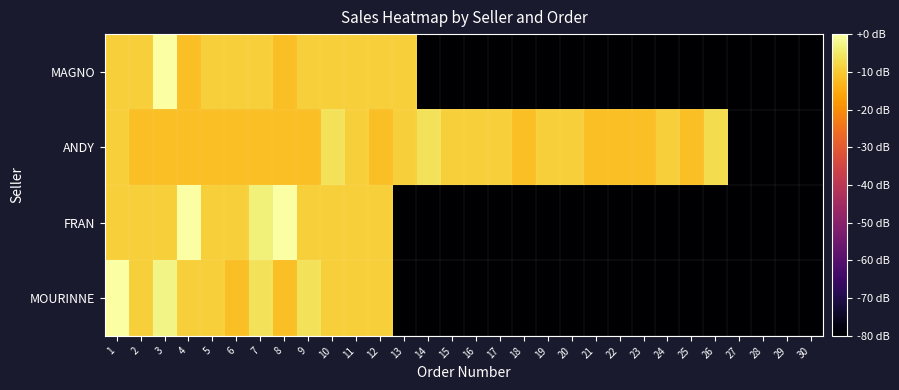

Reading left to right, extract all data points from this chart.

MAGNO: 1=-9.1	2=-9.1	3=0.0	4=-11.6	5=-9.1	6=-9.1	7=-9.1	8=-11.6	9=-9.1	10=-9.1	11=-9.1	12=-9.1	13=-9.1	14=-80.0	15=-80.0	16=-80.0	17=-80.0	18=-80.0	19=-80.0	20=-80.0	21=-80.0	22=-80.0	23=-80.0	24=-80.0	25=-80.0	26=-80.0	27=-80.0	28=-80.0	29=-80.0	30=-80.0
ANDY: 1=-9.1	2=-11.6	3=-11.6	4=-11.6	5=-11.6	6=-11.6	7=-11.6	8=-11.6	9=-11.6	10=-6.2	11=-9.1	12=-11.6	13=-9.1	14=-6.2	15=-9.1	16=-9.1	17=-9.1	18=-11.6	19=-9.1	20=-9.1	21=-11.6	22=-11.6	23=-11.6	24=-9.1	25=-11.6	26=-7.2	27=-80.0	28=-80.0	29=-80.0	30=-80.0
FRAN: 1=-9.1	2=-9.1	3=-9.1	4=0.0	5=-9.1	6=-9.1	7=-3.5	8=0.0	9=-9.1	10=-9.1	11=-9.1	12=-9.1	13=-80.0	14=-80.0	15=-80.0	16=-80.0	17=-80.0	18=-80.0	19=-80.0	20=-80.0	21=-80.0	22=-80.0	23=-80.0	24=-80.0	25=-80.0	26=-80.0	27=-80.0	28=-80.0	29=-80.0	30=-80.0
MOURINNE: 1=0.0	2=-9.1	3=-2.7	4=-9.1	5=-9.1	6=-11.6	7=-6.2	8=-11.6	9=-6.2	10=-9.1	11=-9.1	12=-9.1	13=-80.0	14=-80.0	15=-80.0	16=-80.0	17=-80.0	18=-80.0	19=-80.0	20=-80.0	21=-80.0	22=-80.0	23=-80.0	24=-80.0	25=-80.0	26=-80.0	27=-80.0	28=-80.0	29=-80.0	30=-80.0